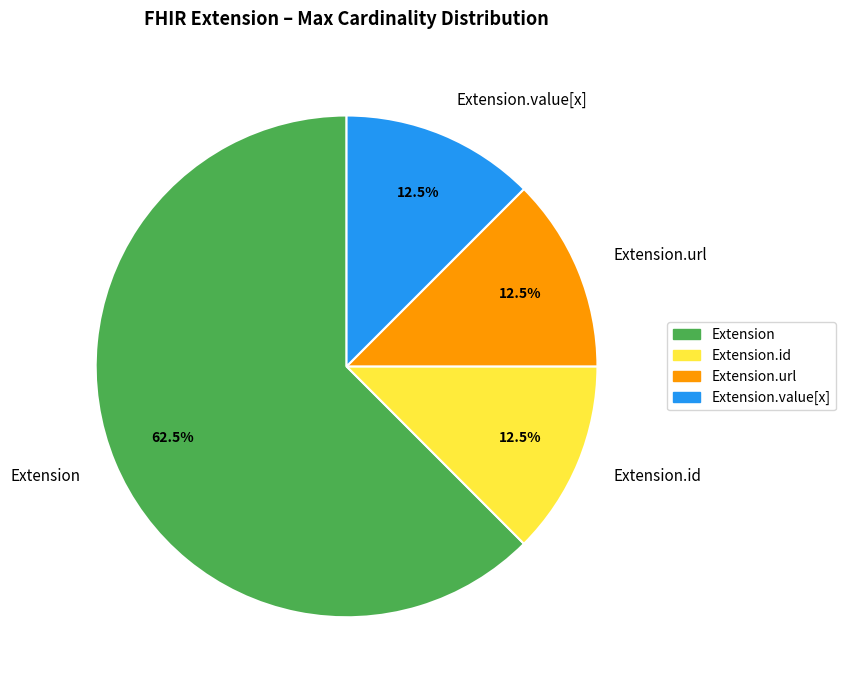

Do Extension.id and Extension.url together represent more than half of the pie?

No